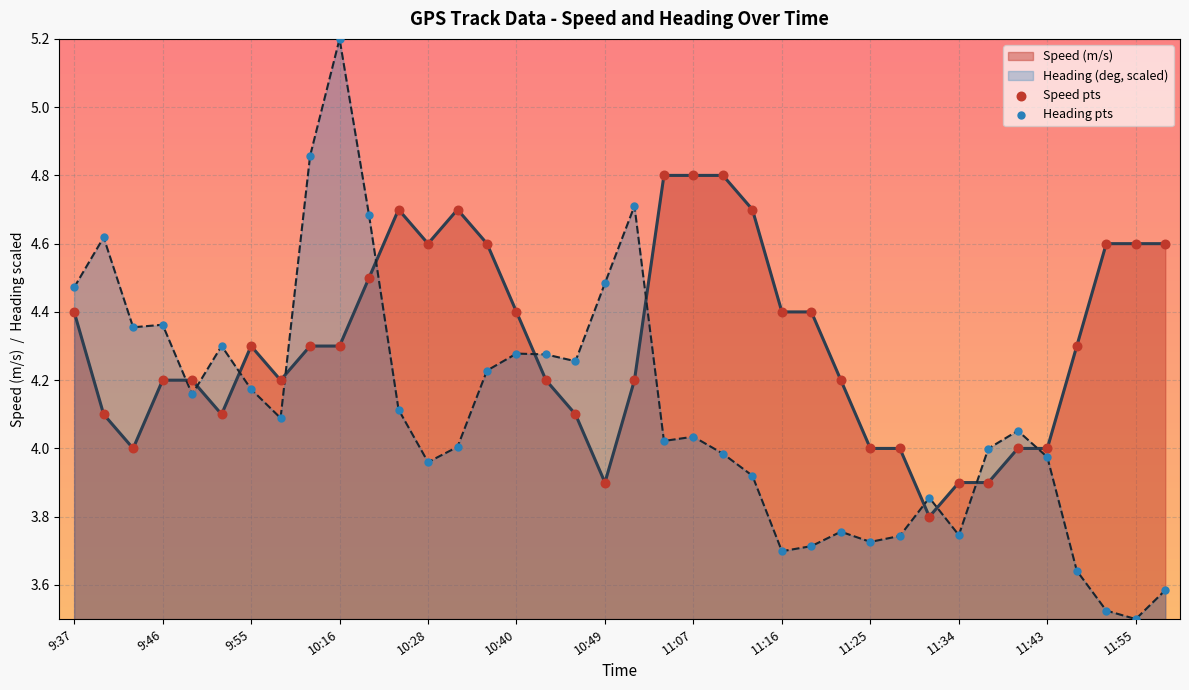

At which category is the sum across all series the highest?

10:16